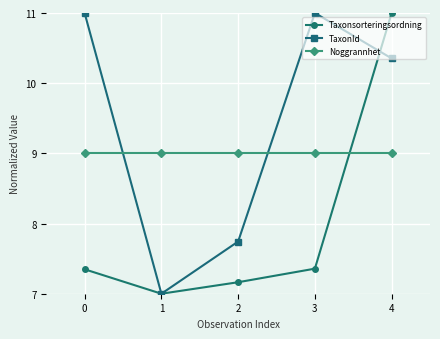

What is the spread (max minus min) of values at 3?

3.6